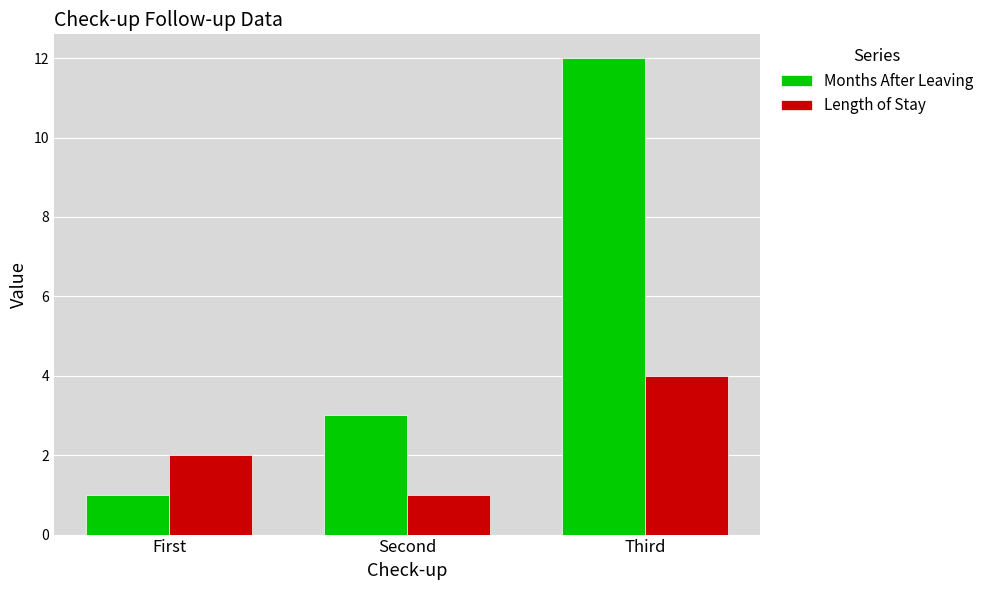

What is the difference between the second highest and minimum values in the Months After Leaving series?

2